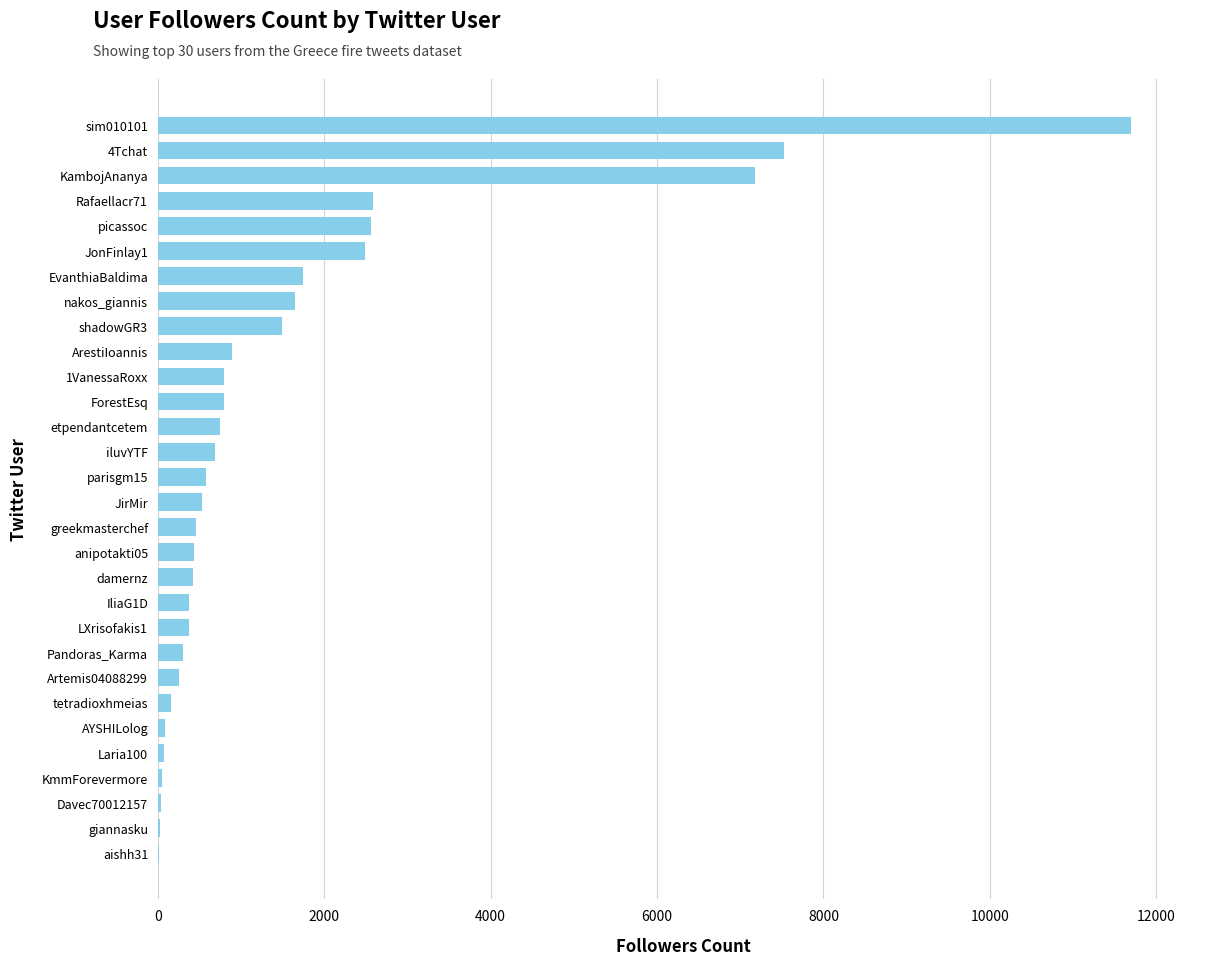

At which label is the value closest to 5856?

KambojAnanya